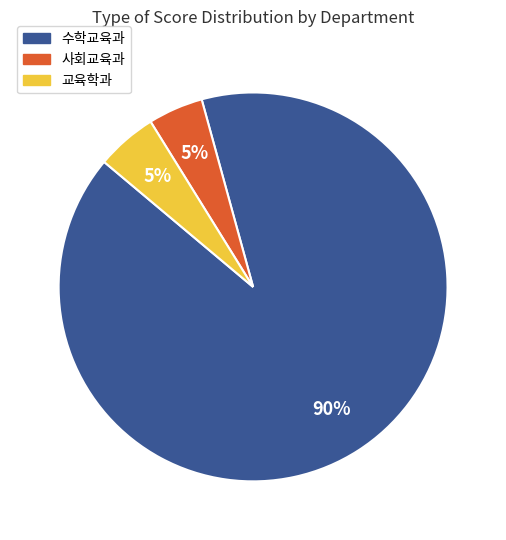

Does any single category account for the majority?

Yes